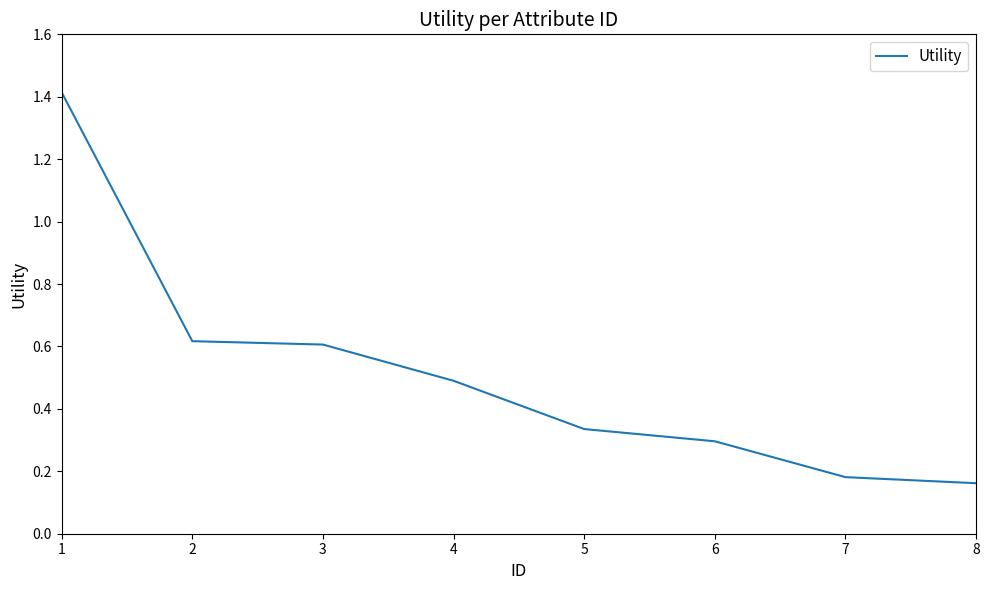

What is the sum of the values at 7 and 3?

0.8